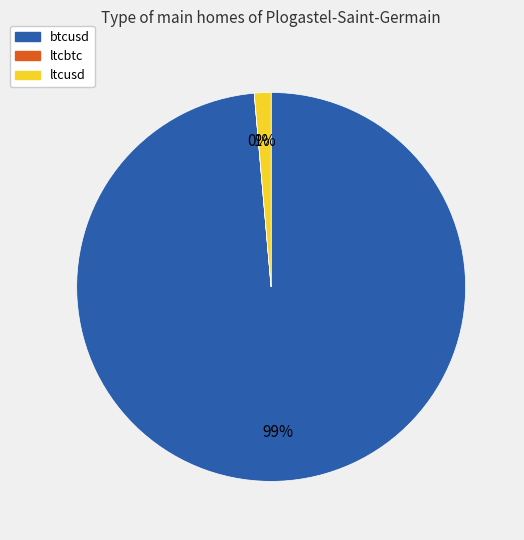

What is the largest slice in the pie chart?

btcusd